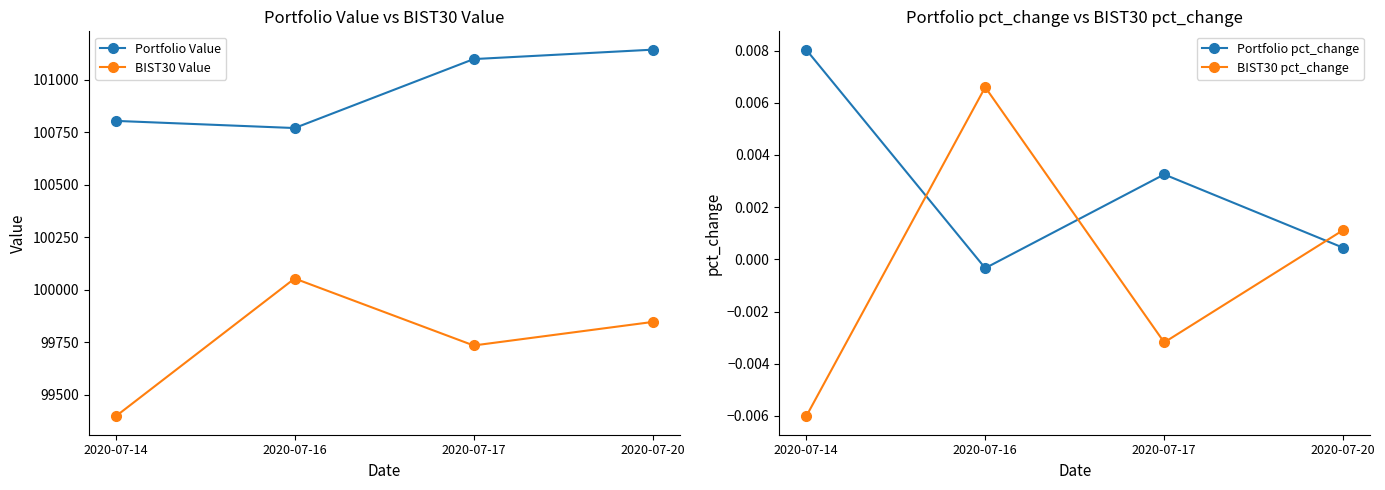

How many distinct data groups are displayed?

4